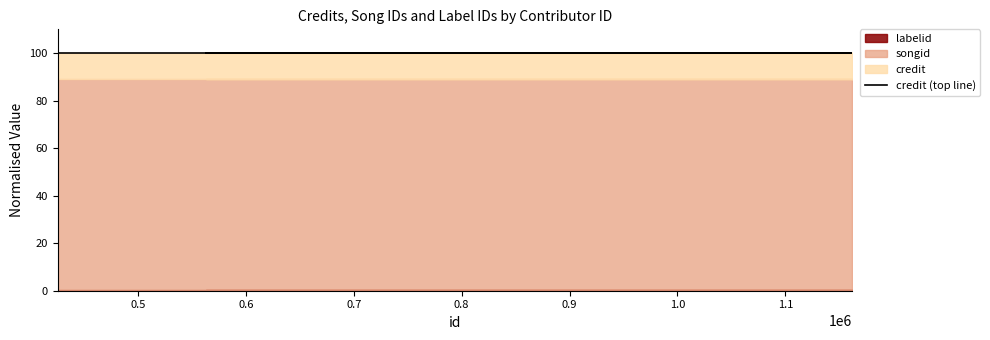

Where is songid nearest to the value 2623558?

425703